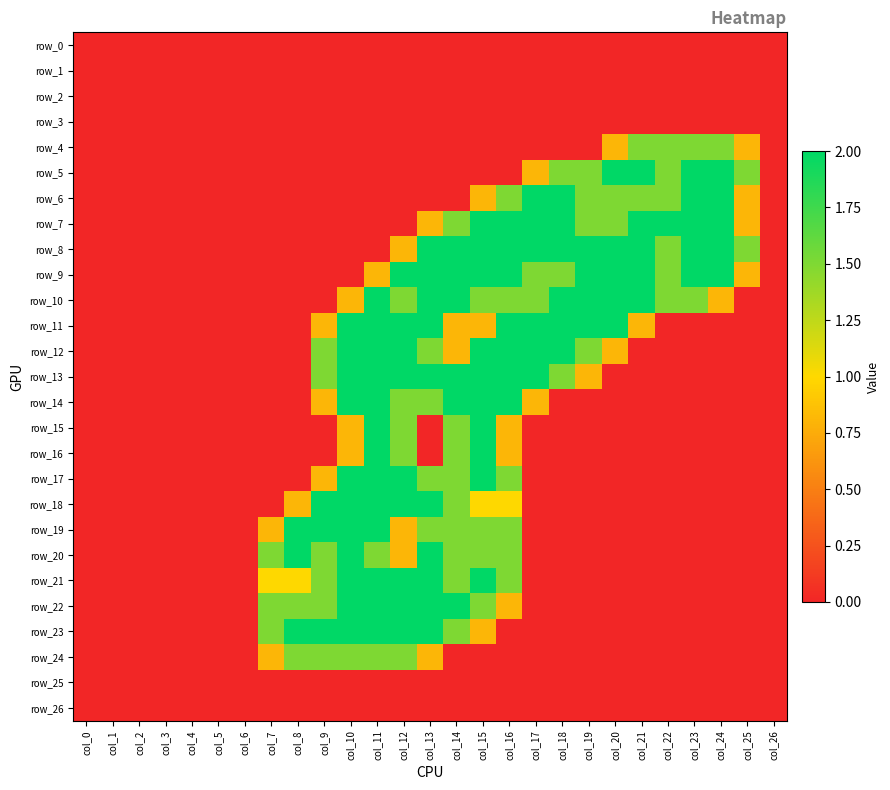

Rank the categories by row_24 value from highest to lowest.

col_8, col_9, col_10, col_11, col_12, col_7, col_13, col_0, col_1, col_2, col_3, col_4, col_5, col_6, col_14, col_15, col_16, col_17, col_18, col_19, col_20, col_21, col_22, col_23, col_24, col_25, col_26